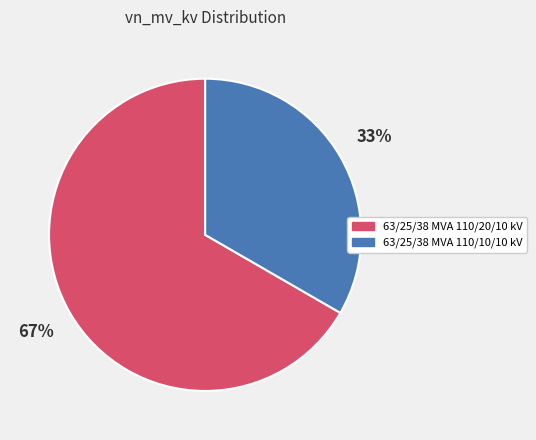

Which slice is the largest?

63/25/38 MVA 110/20/10 kV